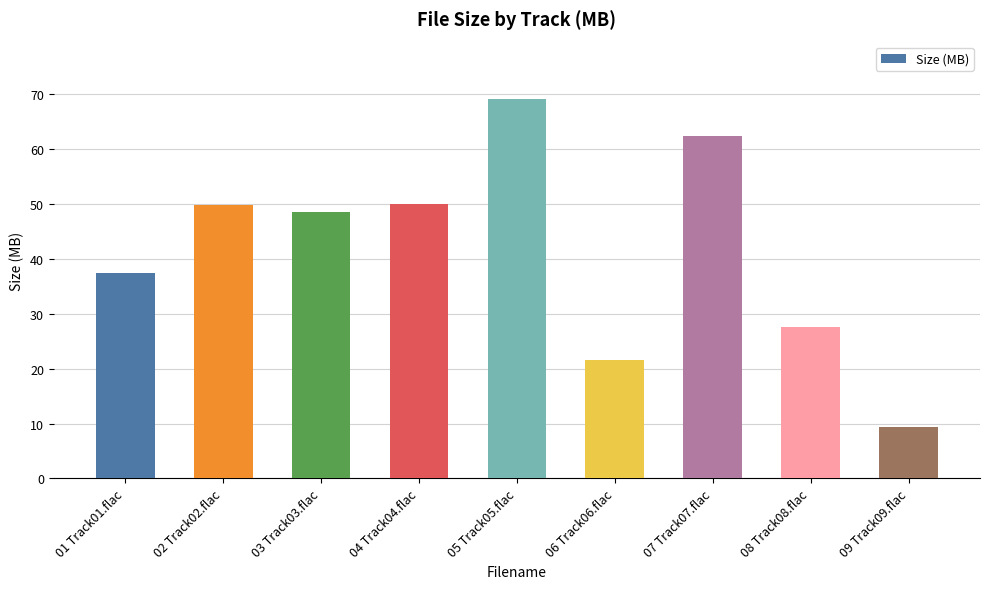

What is the sum of the values at 01 Track01.flac and 05 Track05.flac?

106.6